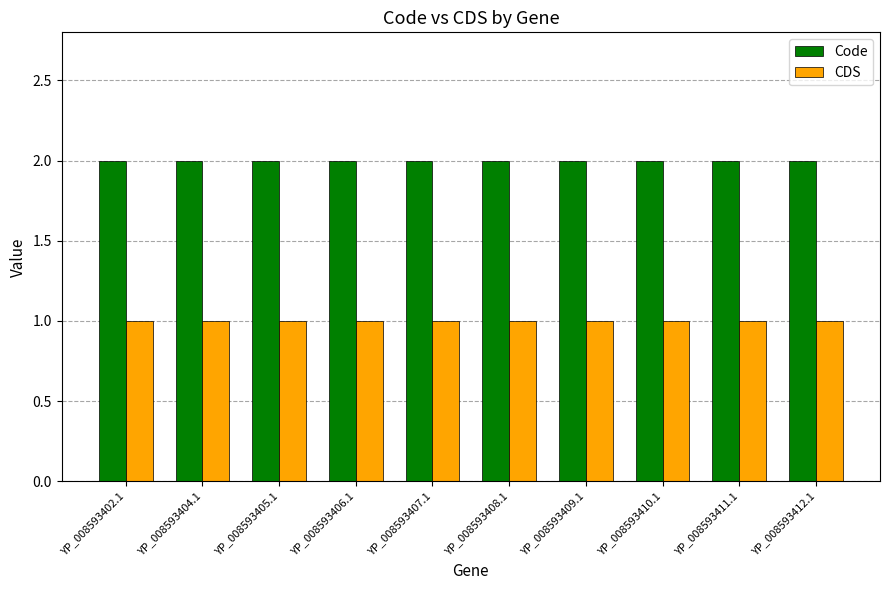

Is it true that CDS equals 1 at YP_008593405.1?

True